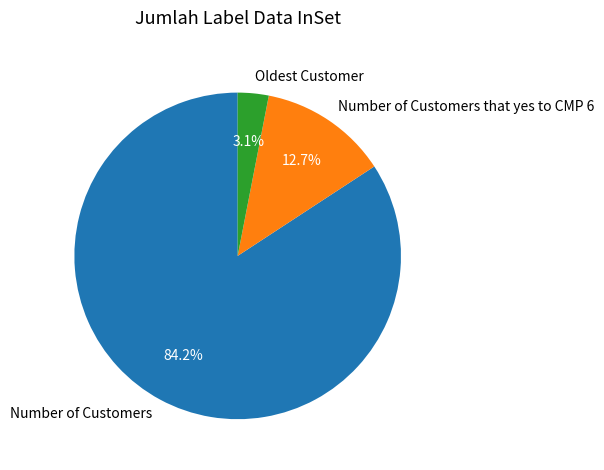

How many slices are in this pie chart?

3